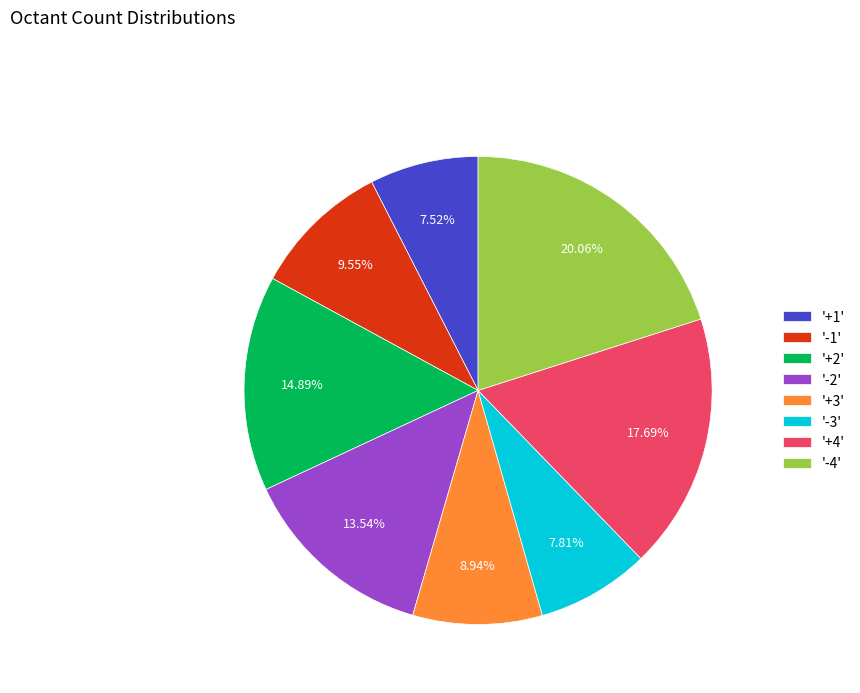

Which has a higher value, '-1' or '+4'?

'+4'